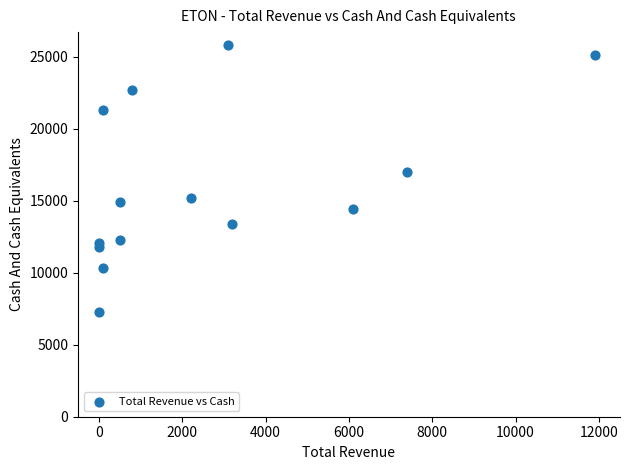

What Y value in the scatter plot is closest to 16550?

17000